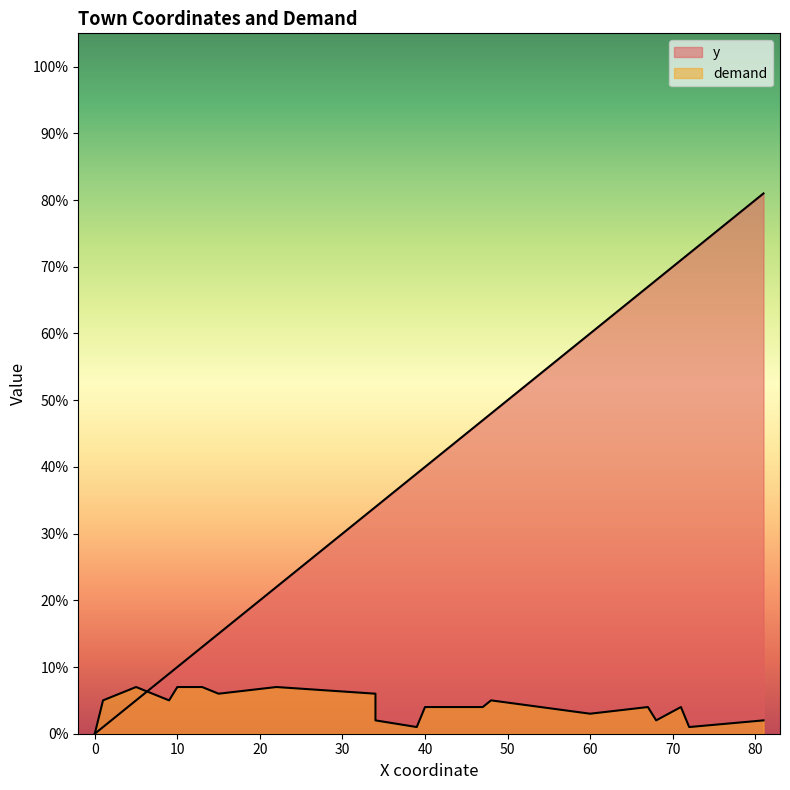

How many lines are shown in the chart?

2